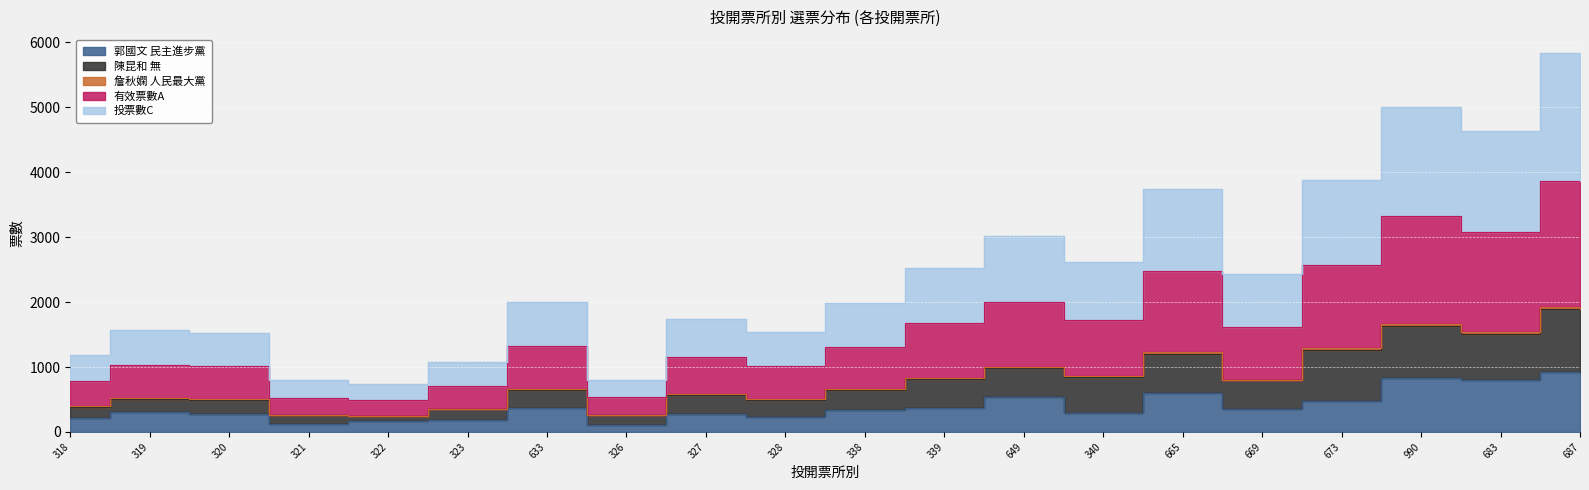

At which label does 郭國文 民主進步黨 first exceed 342?

633